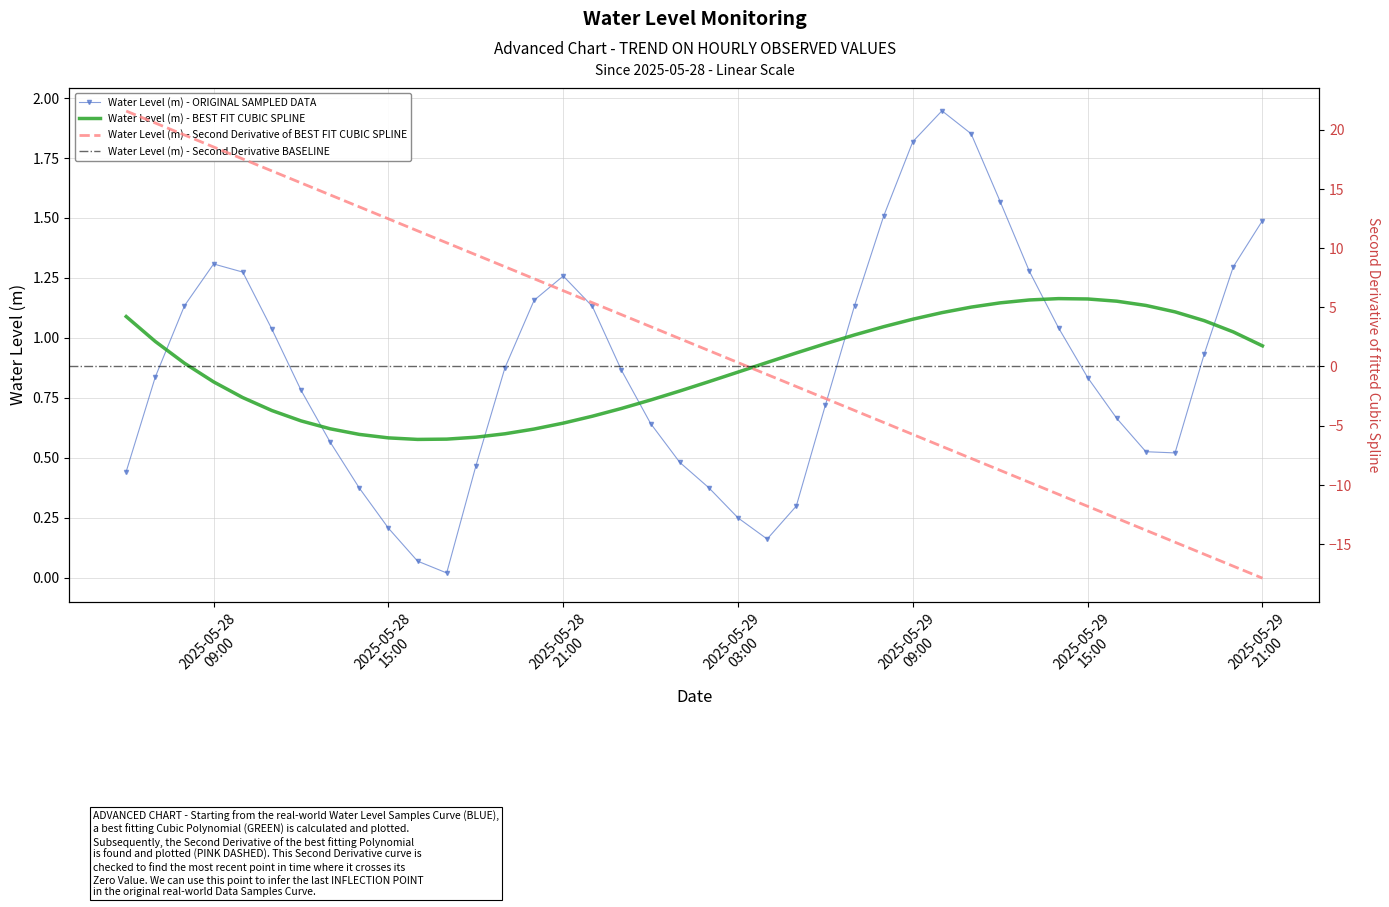

What position from the left is 2025-05-29 17:00:00?

36